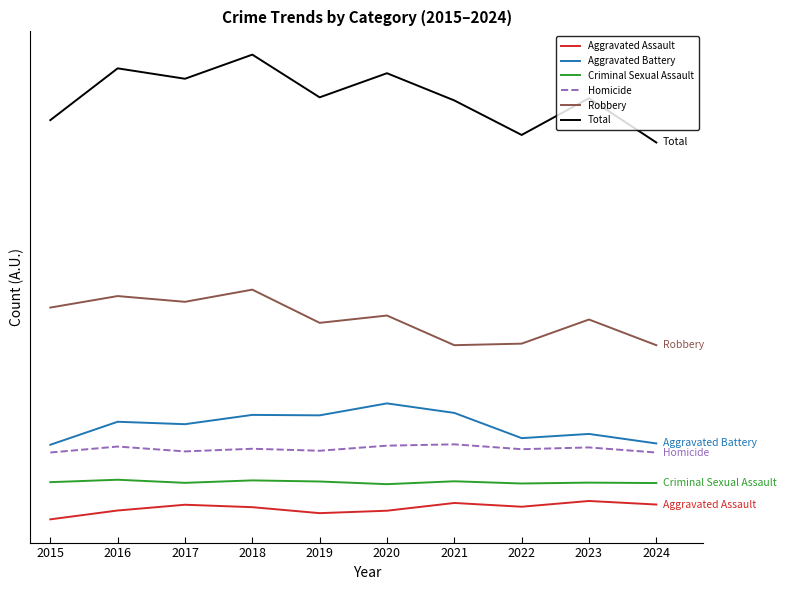

What is the spread (max minus min) of values at 2018?

10.2